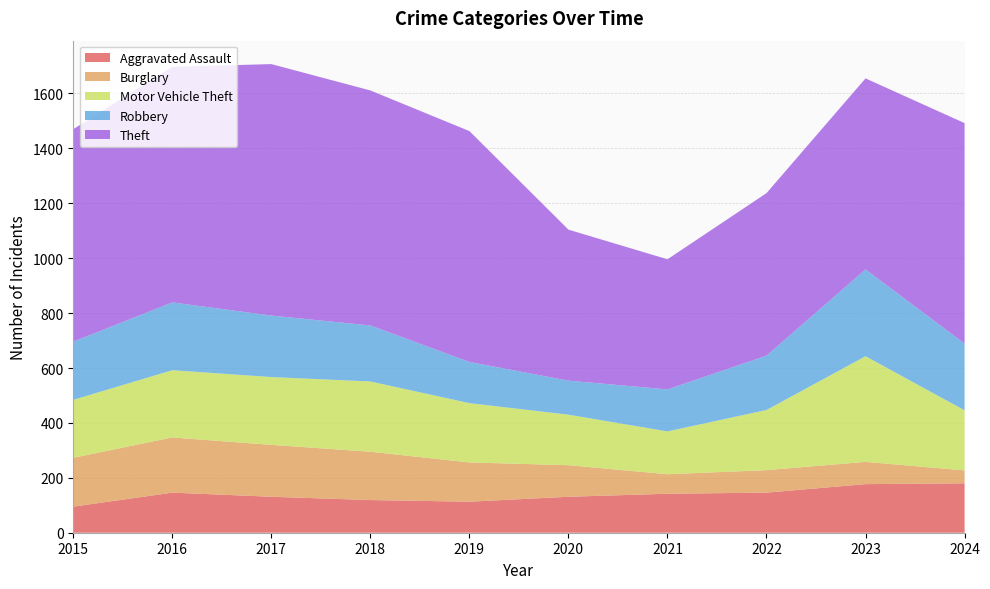

Reading left to right, list all the values displayed in this chart.

Aggravated Assault: 2015=95	2016=146	2017=131	2018=119	2019=113	2020=131	2021=142	2022=146	2023=177	2024=180
Burglary: 2015=178	2016=201	2017=189	2018=176	2019=143	2020=115	2021=71	2022=82	2023=81	2024=47
Motor Vehicle Theft: 2015=211	2016=245	2017=247	2018=256	2019=216	2020=184	2021=156	2022=219	2023=385	2024=219
Robbery: 2015=212	2016=247	2017=224	2018=204	2019=150	2020=124	2021=153	2022=198	2023=316	2024=243
Theft: 2015=774	2016=858	2017=916	2018=856	2019=841	2020=550	2021=474	2022=592	2023=696	2024=803